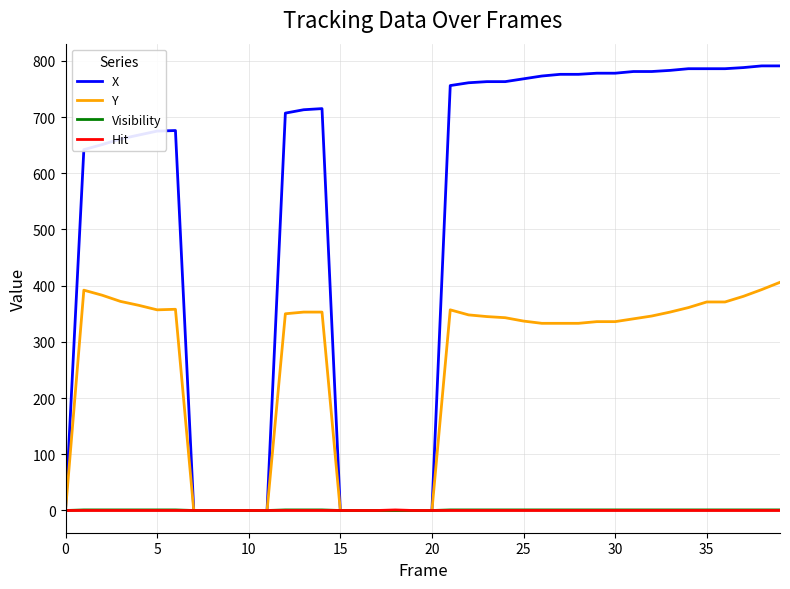

Which series has the largest total across all categories?

X